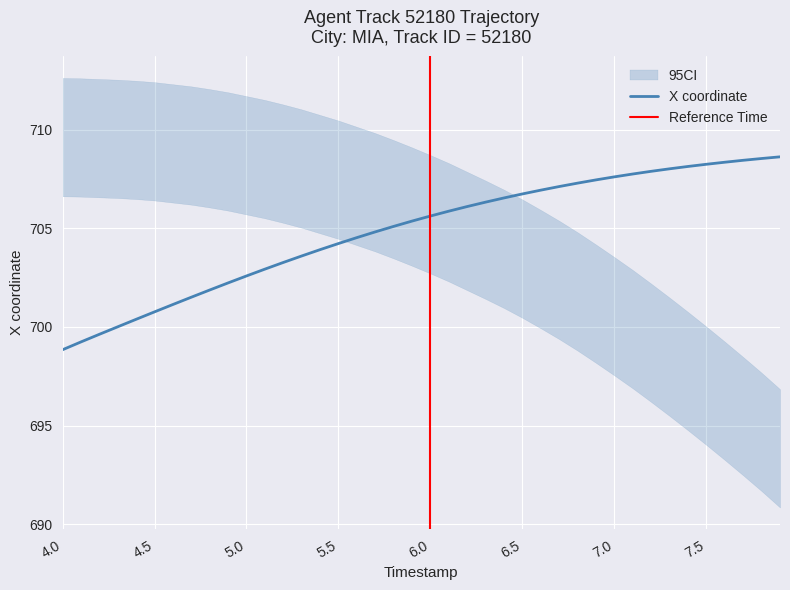

What is the maximum value for X coordinate?

708.6